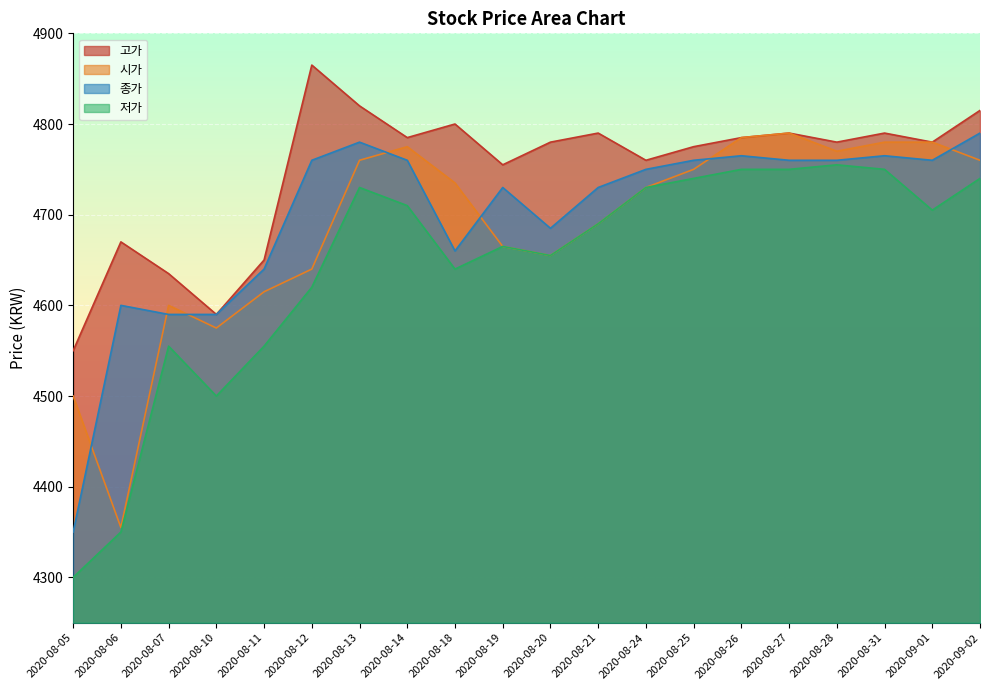

What is the difference between the 시가 values at 2020-08-19 and 2020-09-01?

115